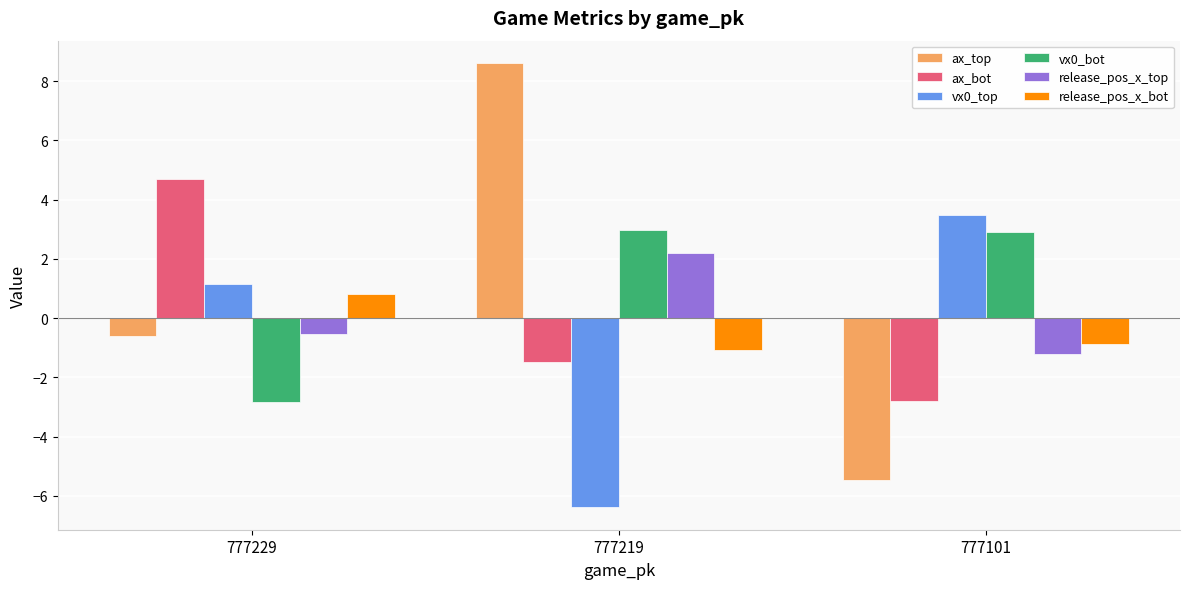

What is the value of the release_pos_x_bot bar at the 2nd from the left?

-1.1